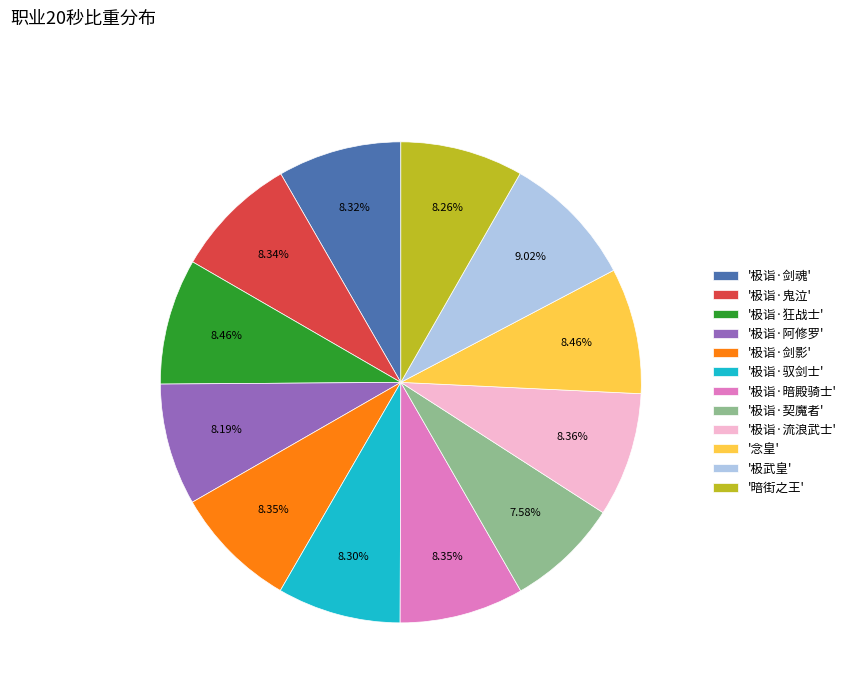

Which slice is the smallest?

'极诣·契魔者'